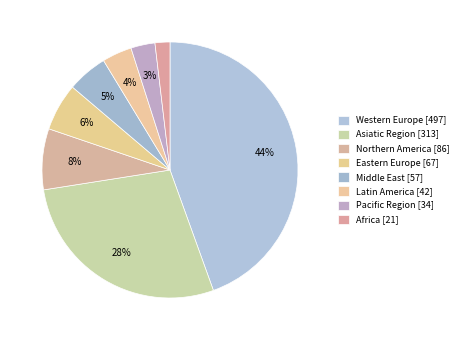

Approximately how many times larger is the value at Latin America compared to Eastern Europe?

0.6